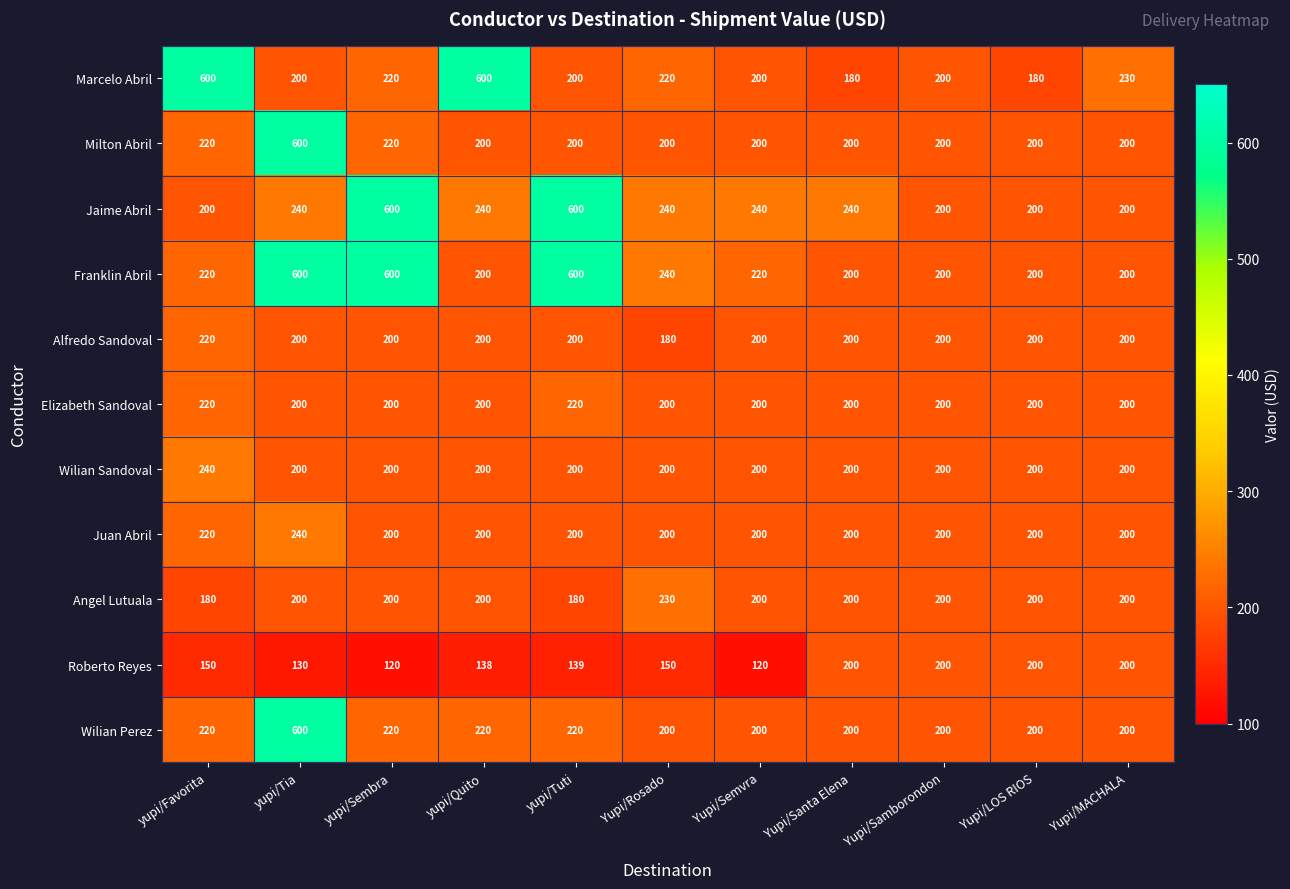

Where is Franklin Abril nearest to the value 400?

Yupi/Rosado